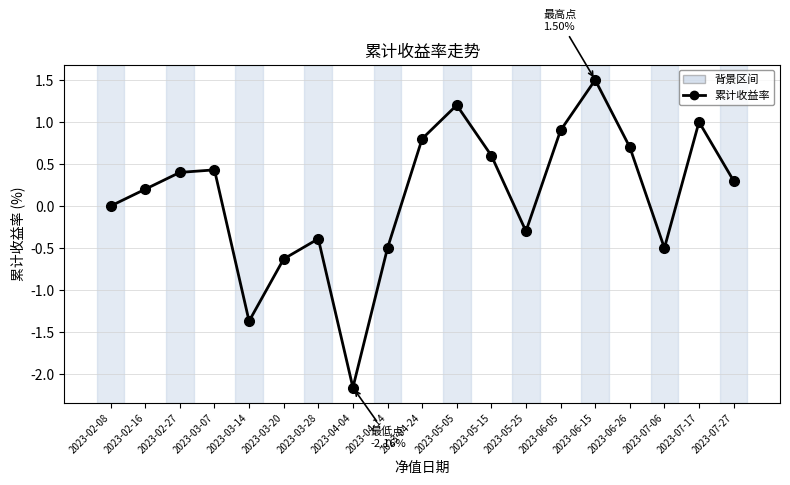

What is the smallest value displayed?

-2.2